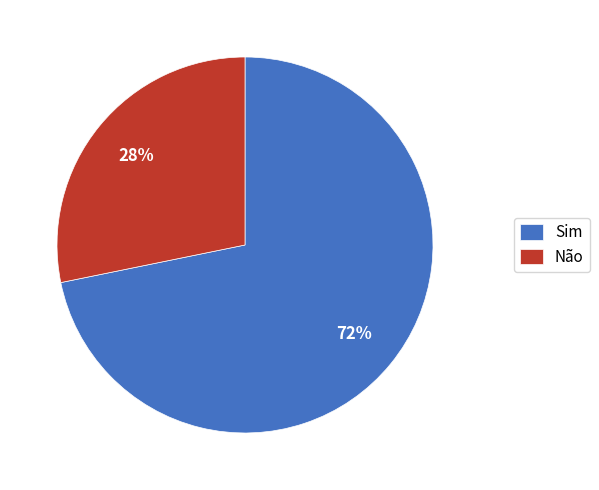

To the nearest percent, what is the difference between the largest and smallest slice percentages?

44%